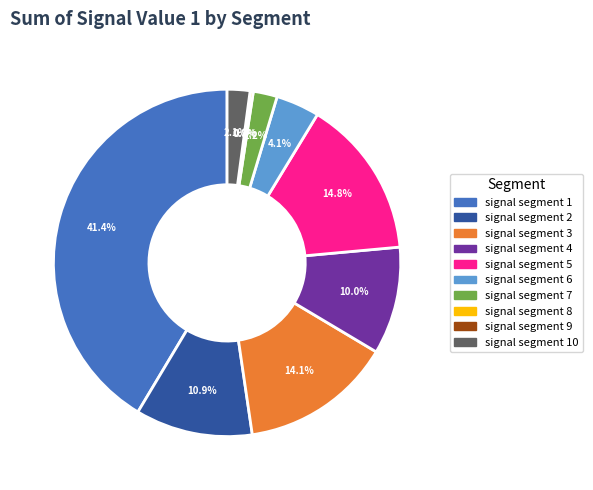

Does signal segment 4 account for over 50% of the chart?

No